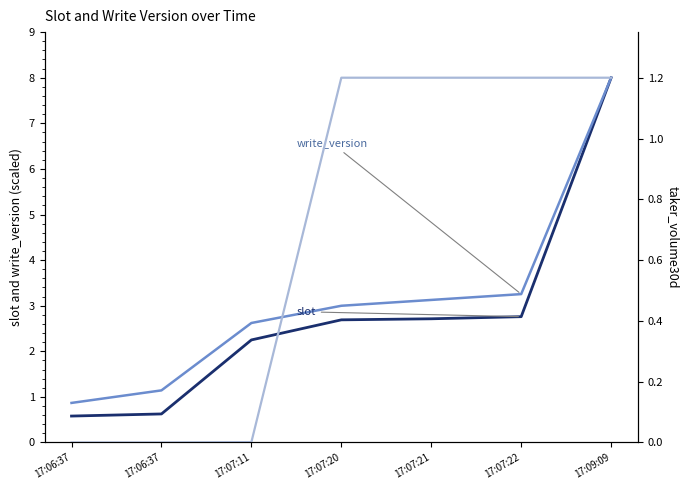

Reading left to right, what are all the values shown in this chart?

slot: 17:06:37=0.6	17:06:37=0.6	17:07:11=2.2	17:07:20=2.7	17:07:21=2.7	17:07:22=2.8	17:09:09=8.0
write_version: 17:06:37=0.9	17:06:37=1.1	17:07:11=2.6	17:07:20=3.0	17:07:21=3.1	17:07:22=3.3	17:09:09=8.0
taker_volume30d: 17:06:37=0.0	17:06:37=0.0	17:07:11=0.0	17:07:20=1.2	17:07:21=1.2	17:07:22=1.2	17:09:09=1.2